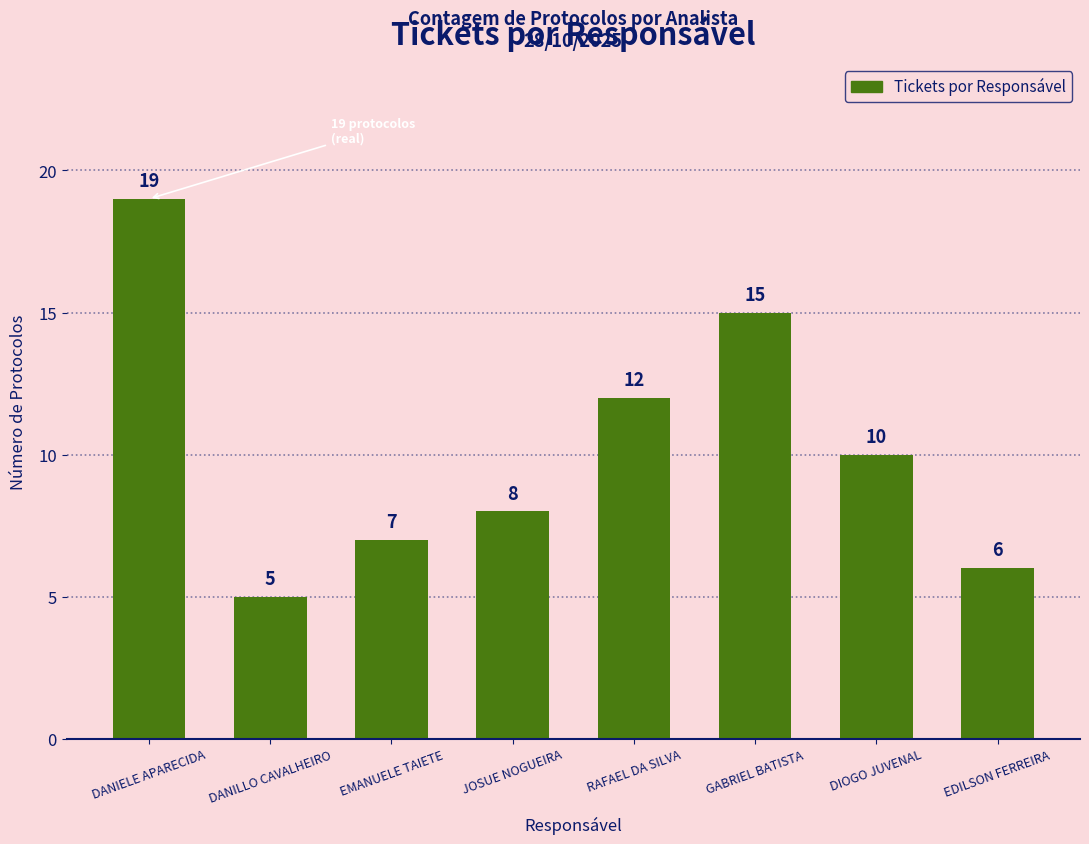

Are the bars horizontal?

No